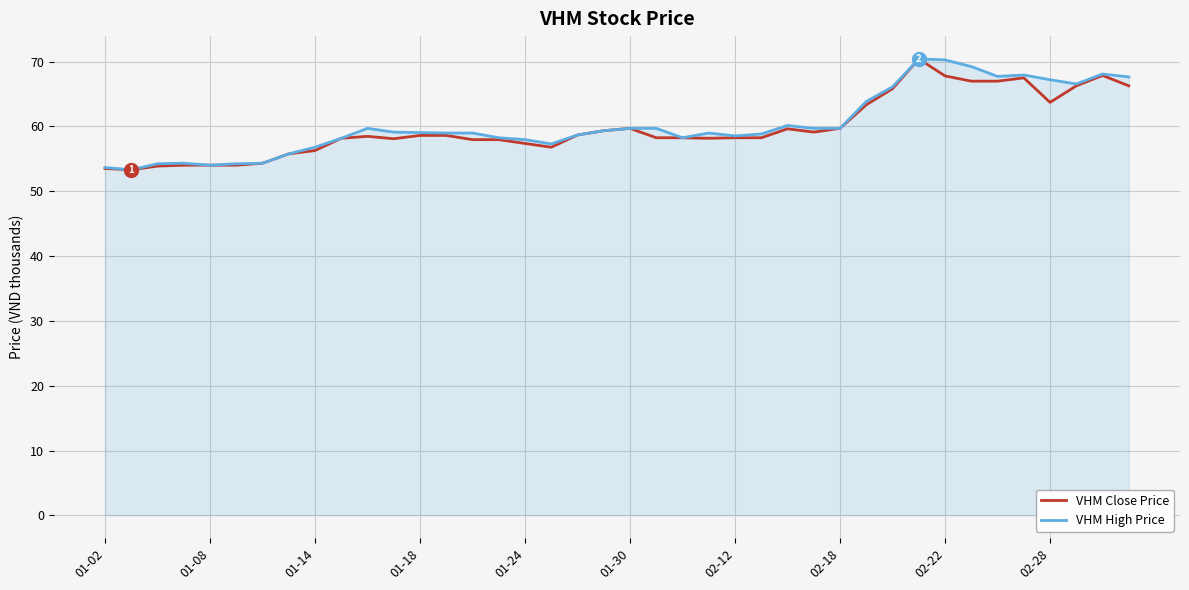

What is the smallest value displayed?

53.3